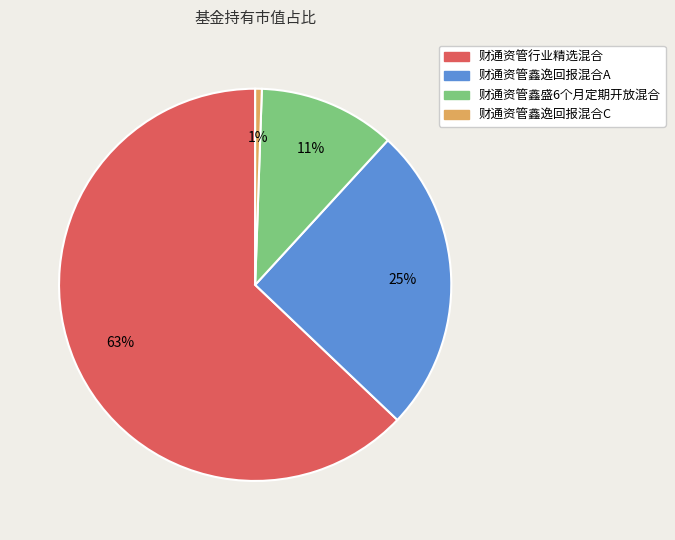

Do 财通资管鑫逸回报混合A and 财通资管鑫盛6个月定期开放混合 together represent more than half of the pie?

No